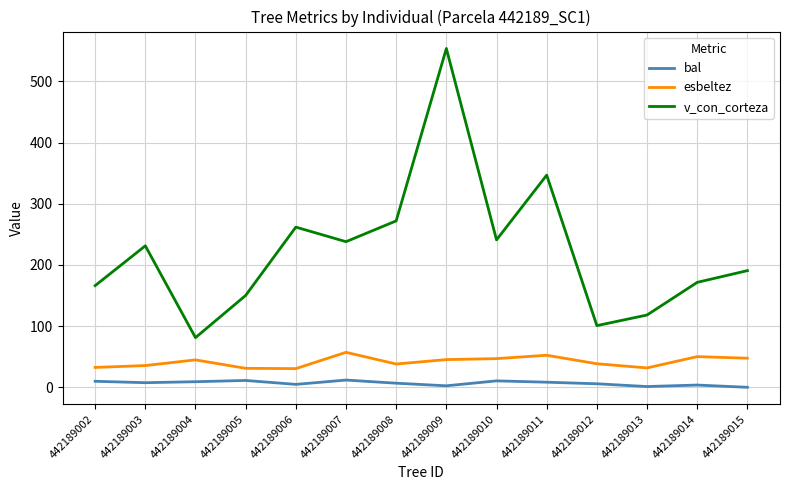

True or false: v_con_corteza and esbeltez intersect in this chart.

False